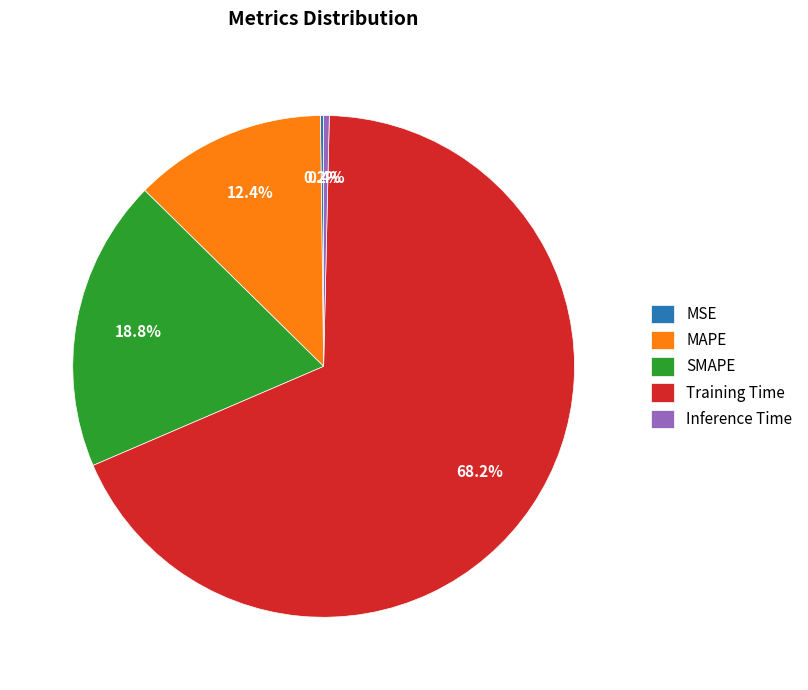

How much of the chart is everything except Inference Time?

99.6%